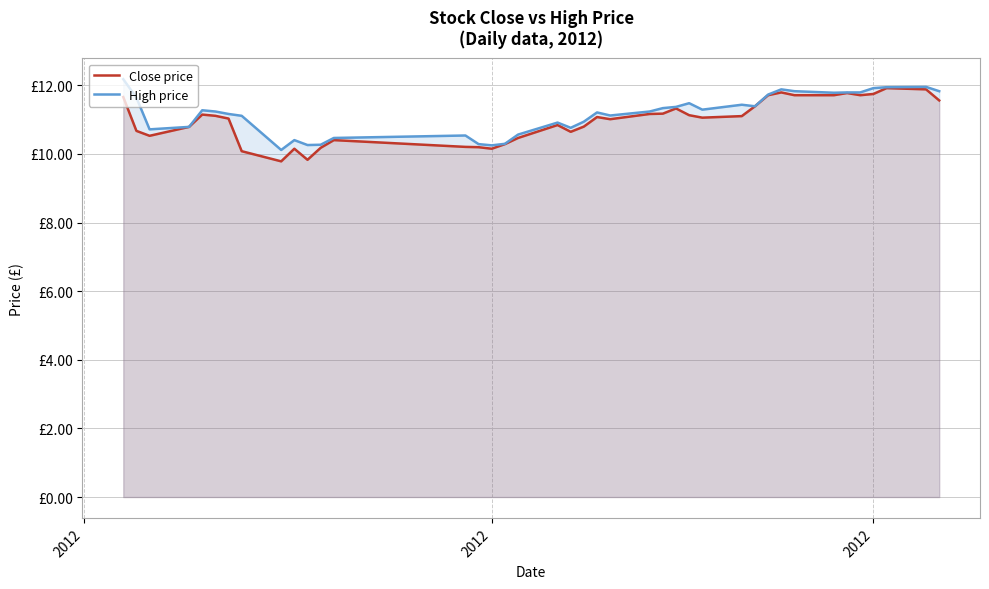

Which series has the largest range (max minus min)?

Close price